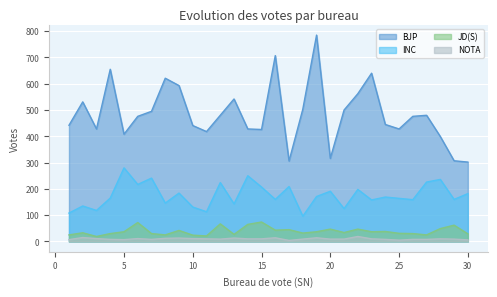

What is the average value of the NOTA series?

10